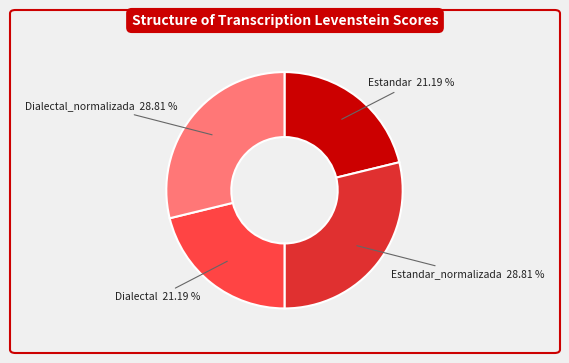

Is there a majority slice in this chart?

No